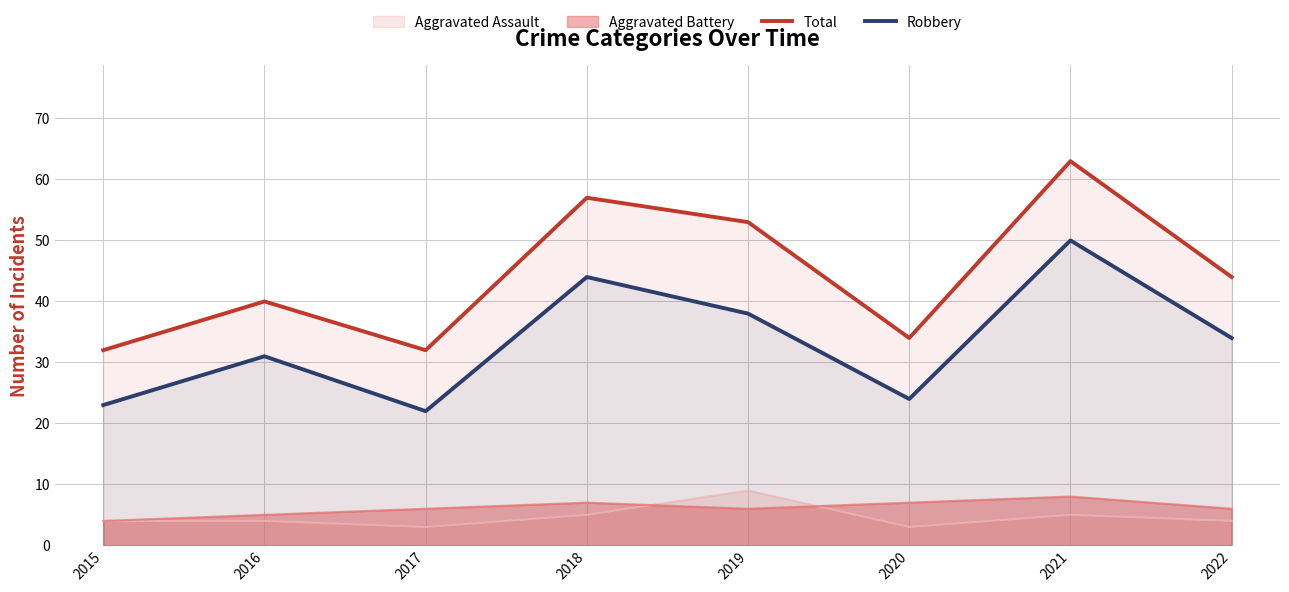

List the series in order of their peak value, lowest first.

Aggravated Battery, Aggravated Assault, Robbery, Total